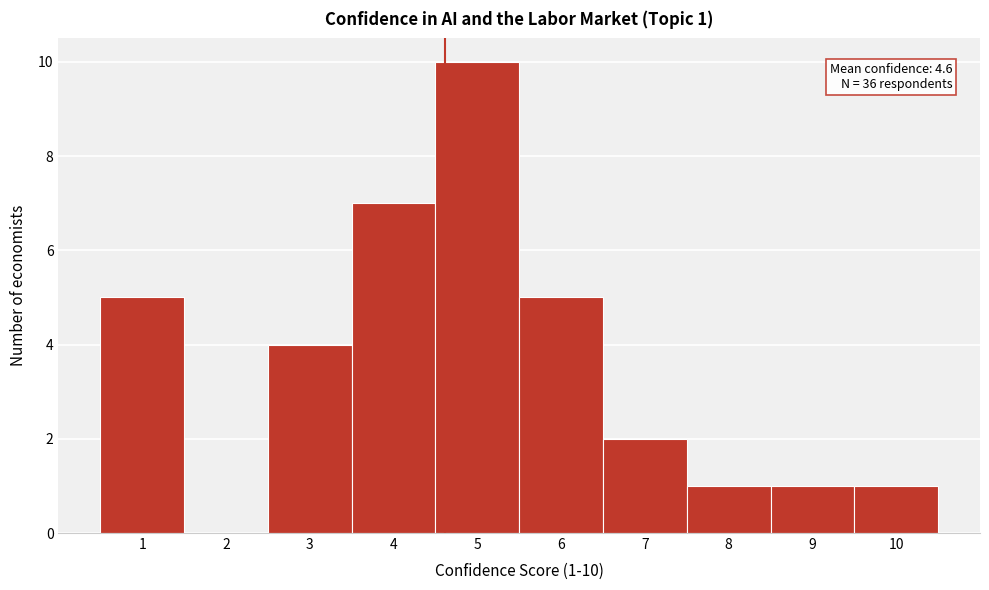

Which range on the x-axis has the tallest bar?

4.5 to 5.5